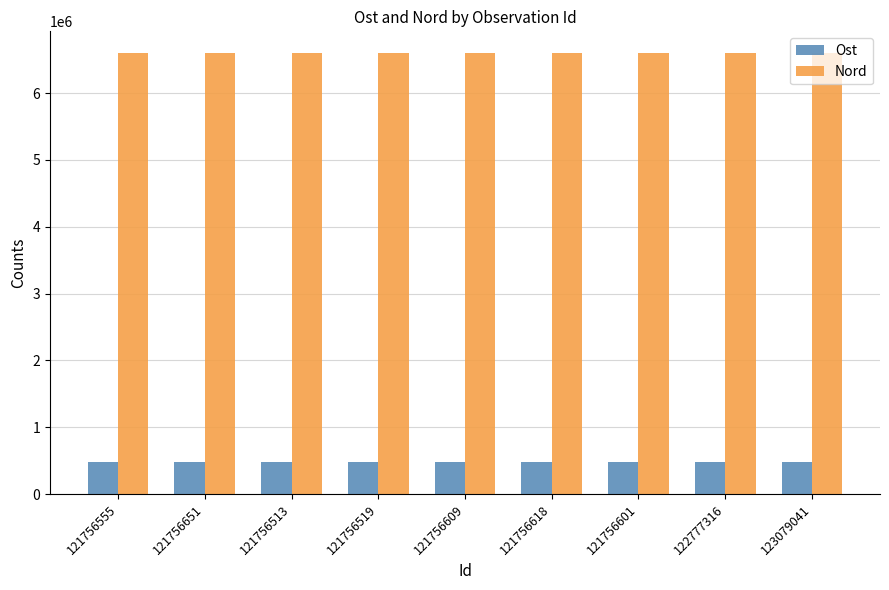

At how many categories does at least one series exceed 725695?

9